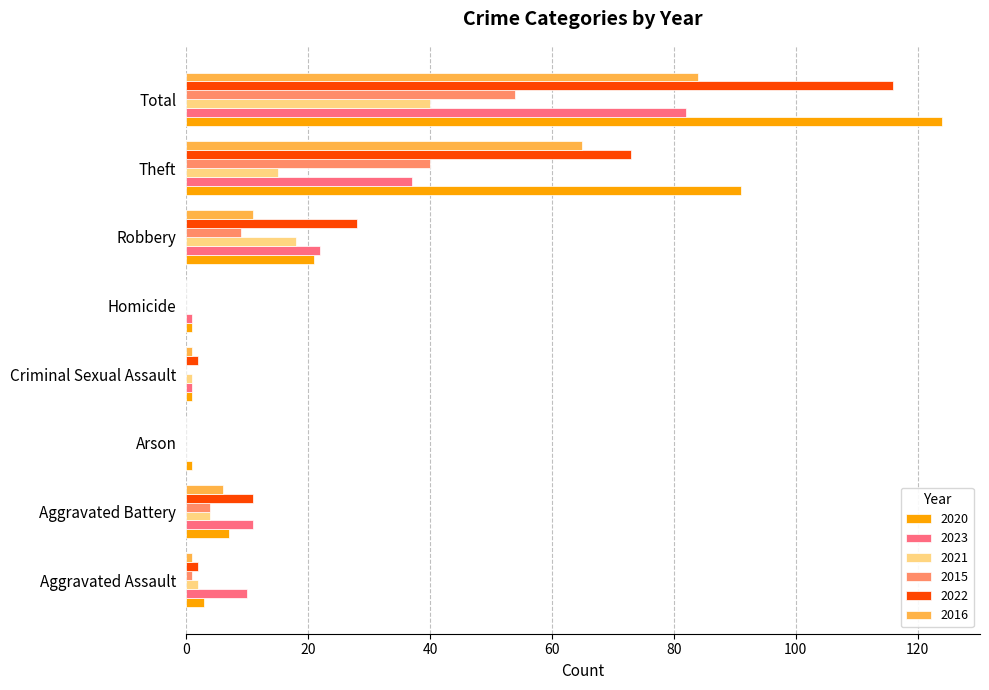

What is the average value of the 2020 series?

31